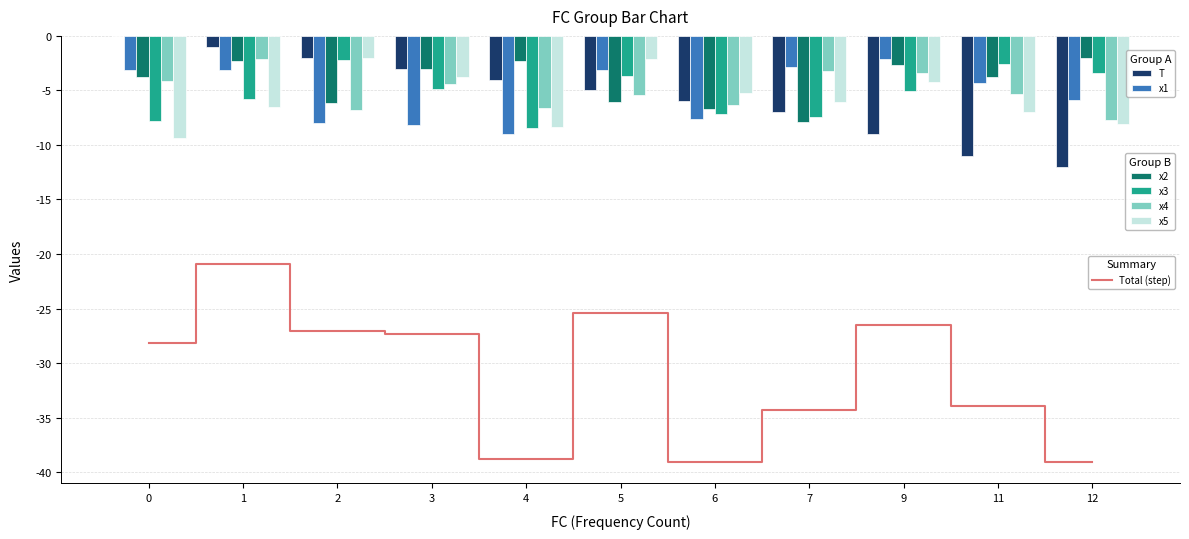

Reading left to right, what are all the values shown in this chart?

T: 0.0	-1.0	-2.0	-3.0	-4.0	-5.0	-6.0	-7.0	-9.0	-11.0	-12.0
x1: -3.1	-3.1	-8.0	-8.2	-9.0	-3.1	-7.6	-2.8	-2.1	-4.3	-5.9
x2: -3.8	-2.3	-6.1	-3.0	-2.3	-6.1	-6.7	-7.9	-2.7	-3.8	-2.0
x3: -7.8	-5.8	-2.2	-4.9	-8.5	-3.7	-7.1	-7.4	-5.1	-2.6	-3.4
x4: -4.1	-2.1	-6.8	-4.4	-6.6	-5.4	-6.3	-3.2	-3.4	-5.3	-7.7
x5: -9.4	-6.6	-2.0	-3.8	-8.3	-2.1	-5.3	-6.0	-4.2	-7.0	-8.1